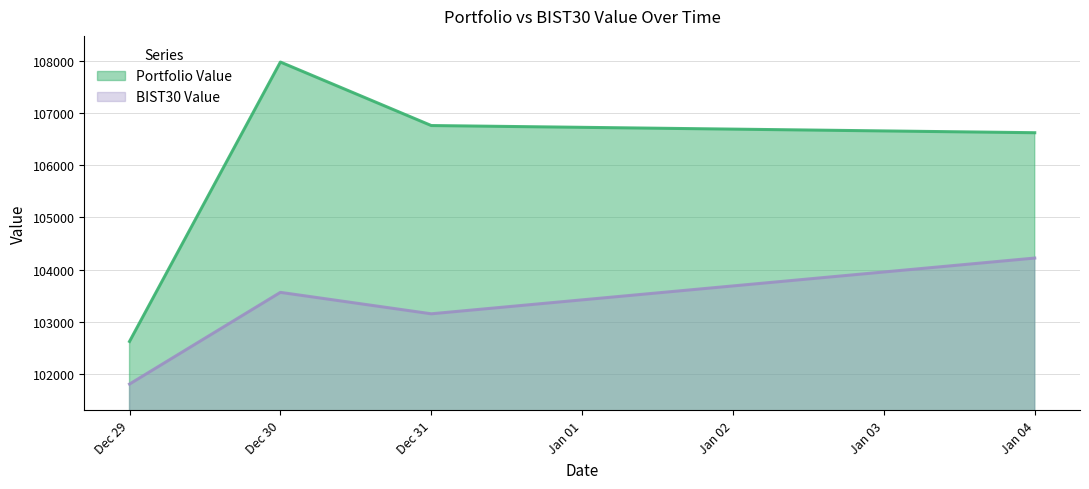

How many lines are shown in the chart?

2